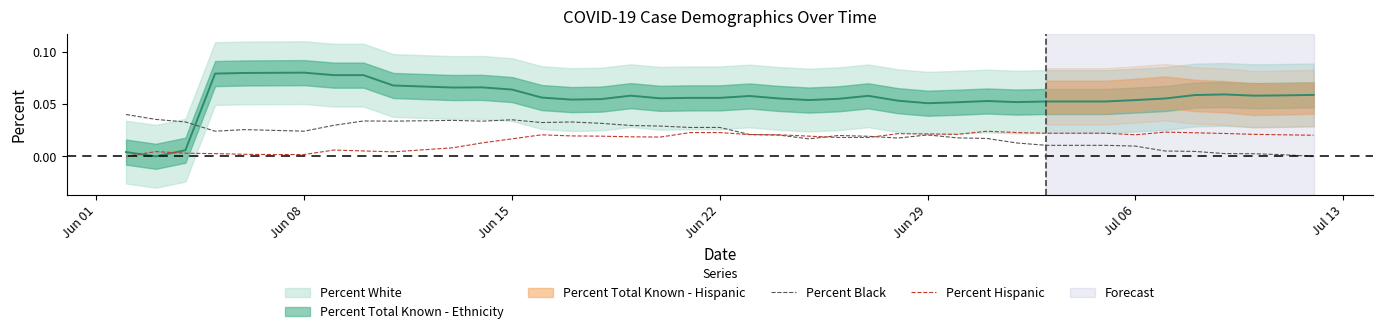

The Percent Hispanic series shows 0.0 at Jun 22. True or false?

True